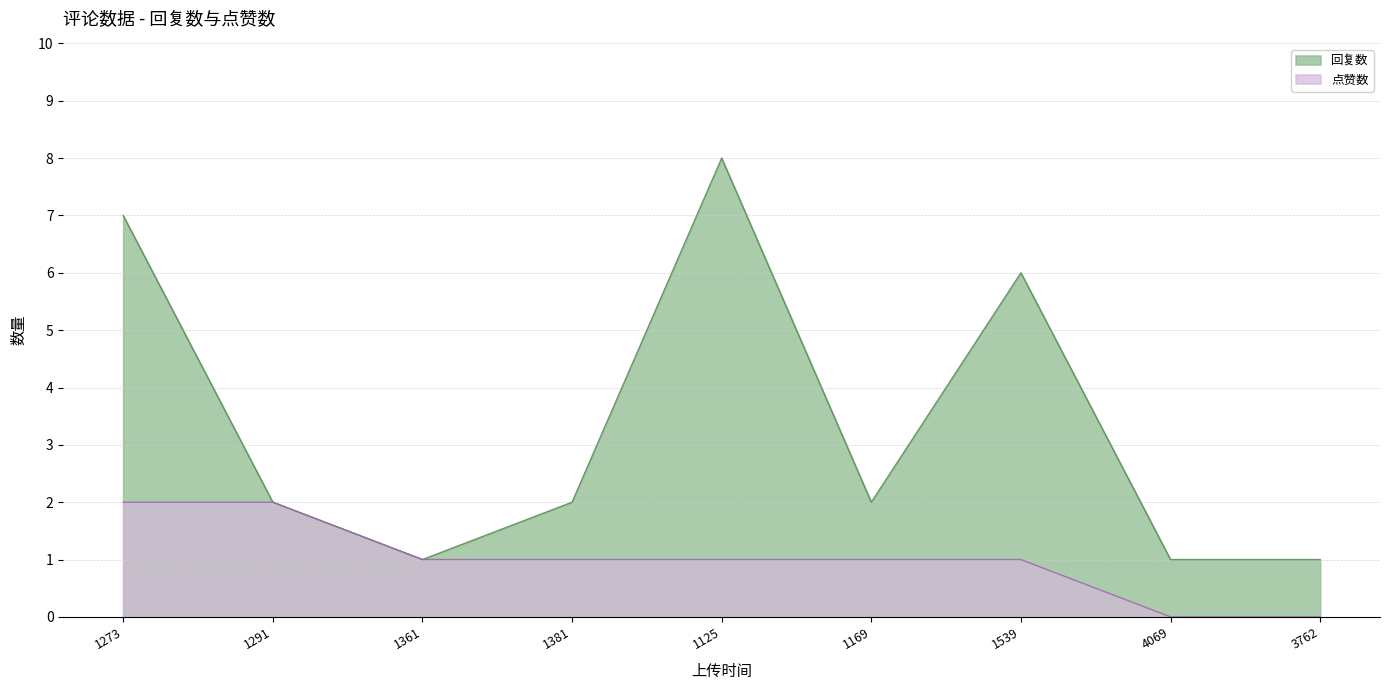

What value does the 回复数 series have at 1381?

2